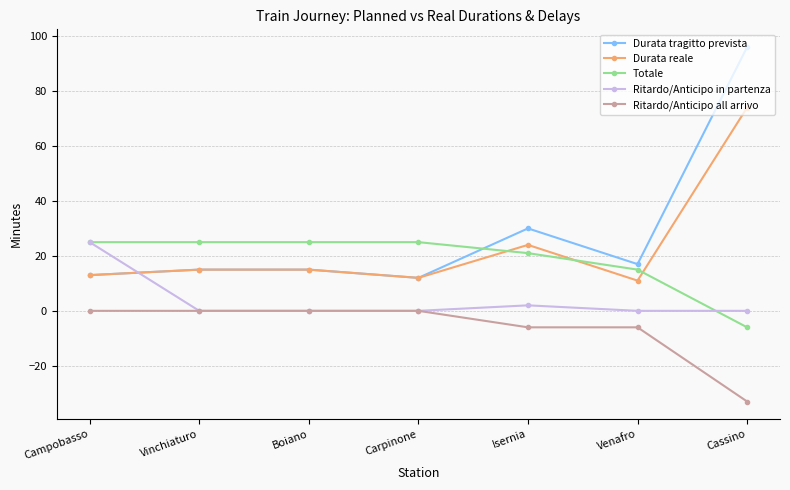

Which series has the widest spread of values?

Durata tragitto prevista